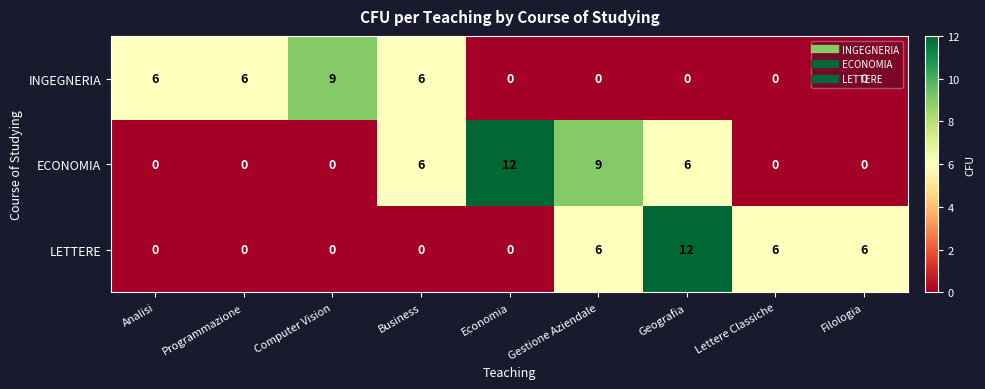

What is the difference between the maximum and minimum values in the LETTERE series?

12